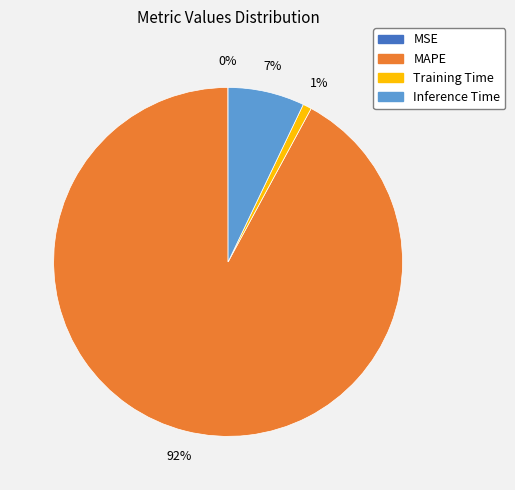

Is there any slice that represents more than half of the pie?

Yes